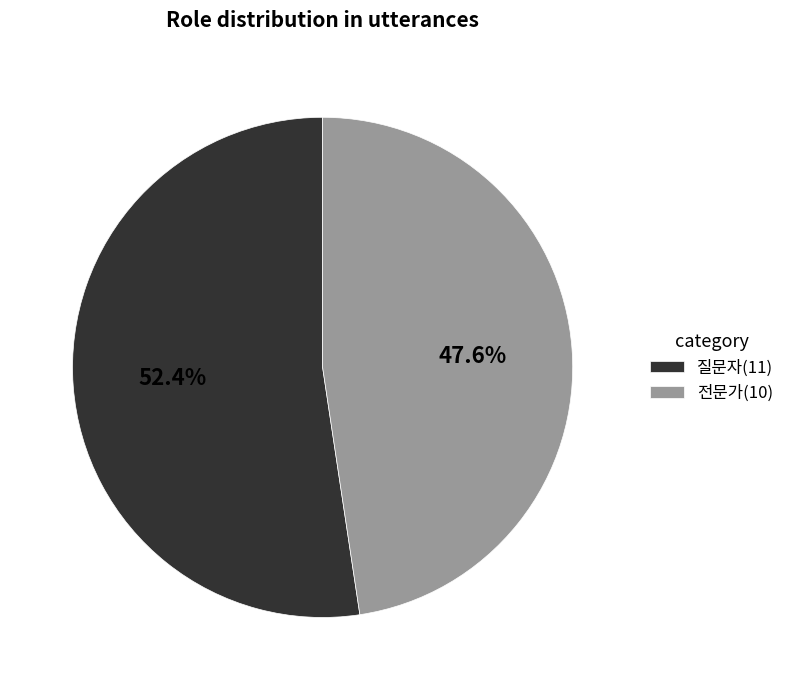

Count the number of slices in the pie.

2